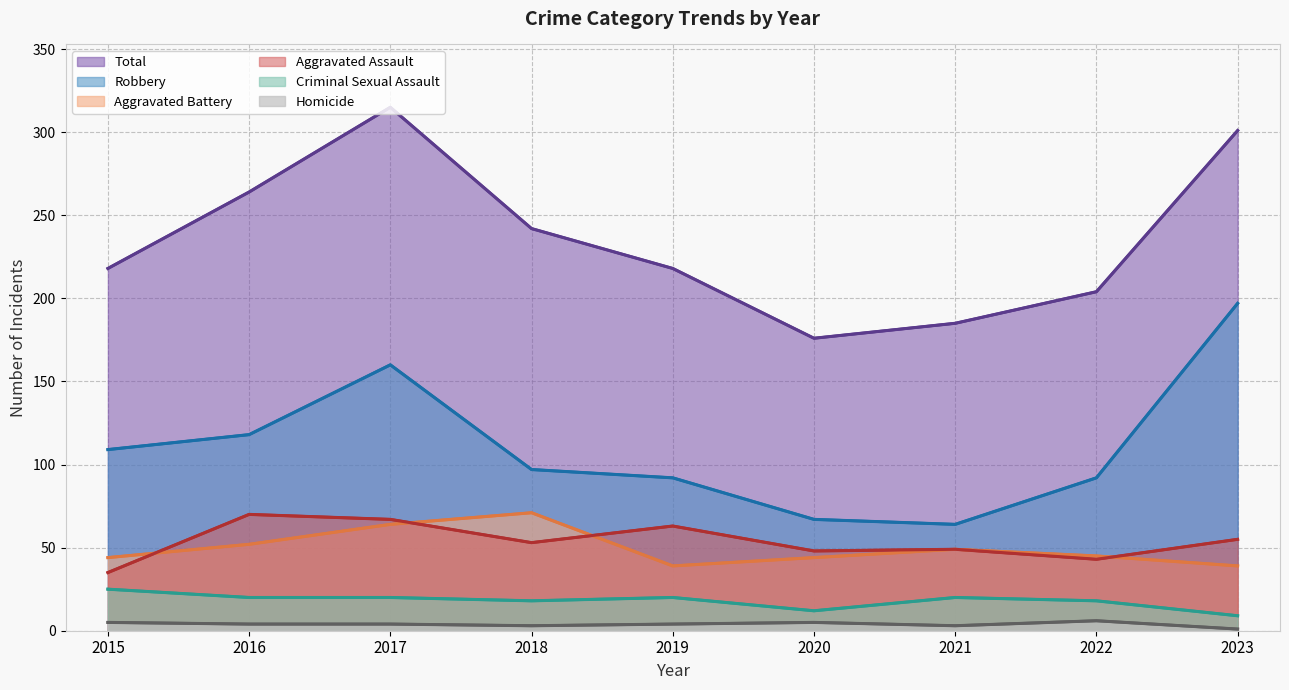

What is the sum of all Total (line) values?

2123